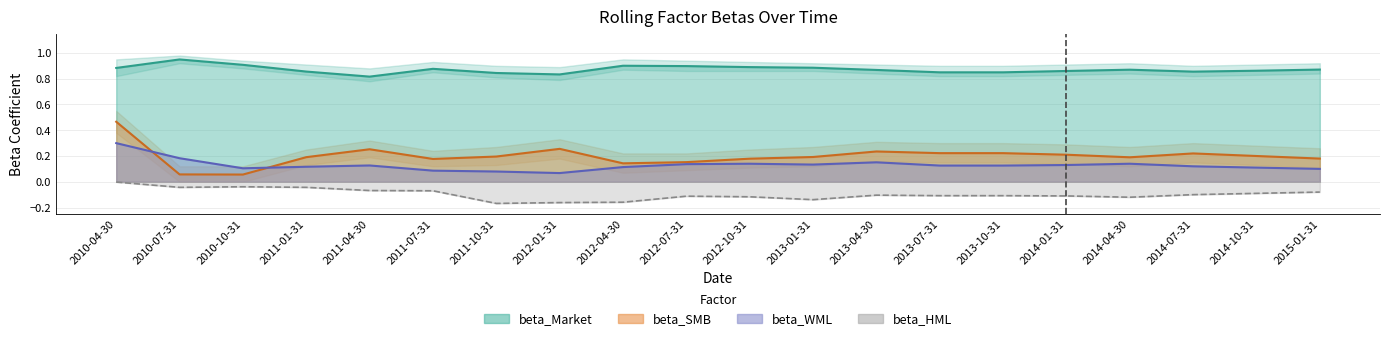

What position from the right is 2014-10-31?

2